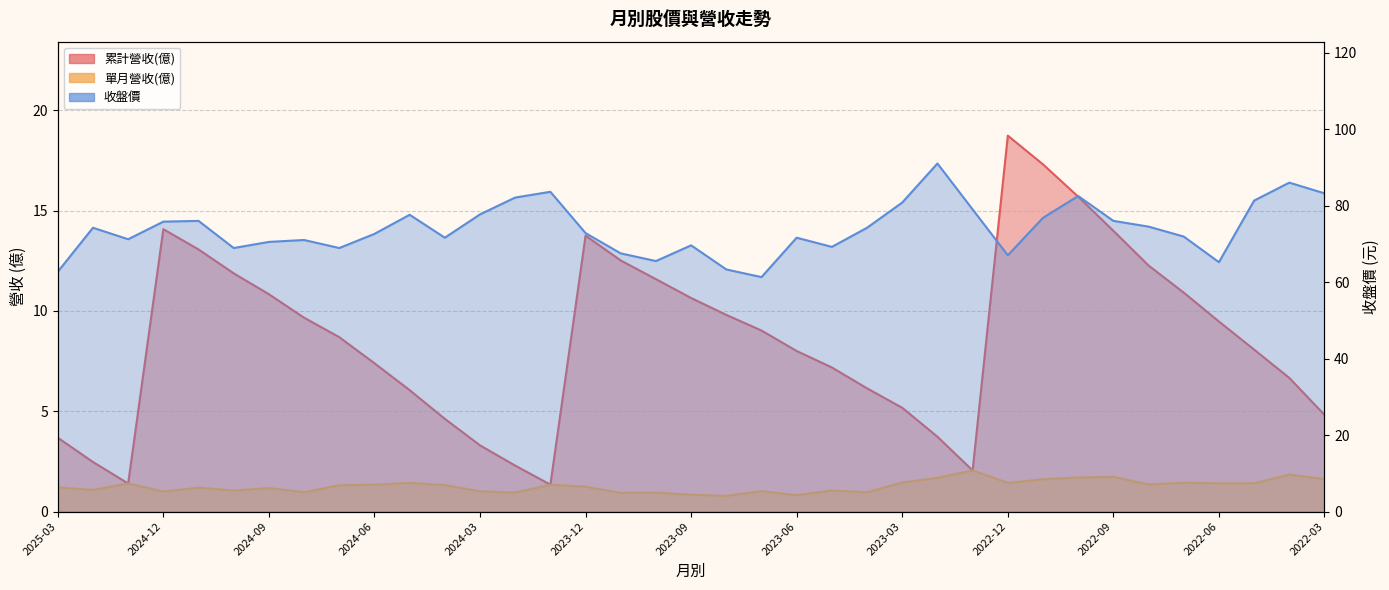

True or false: 收盤價 has a value of 71.6 at 2023-06.

True